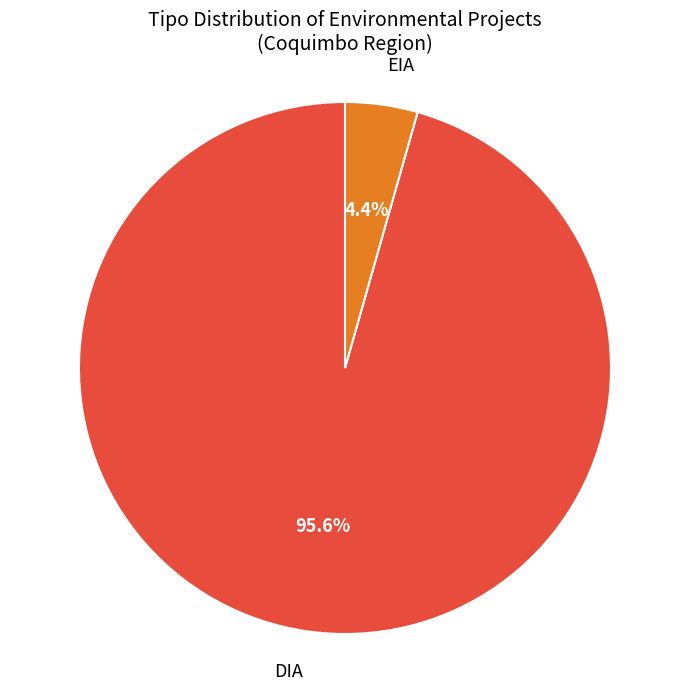

To the nearest percent, what is the average slice percentage?

50%